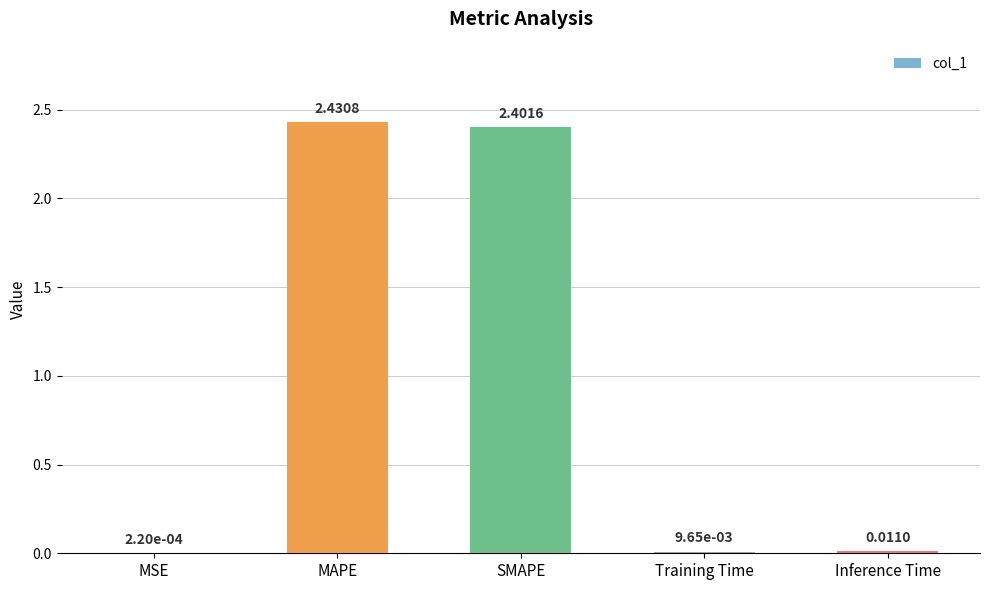

What is the average value?

1.0